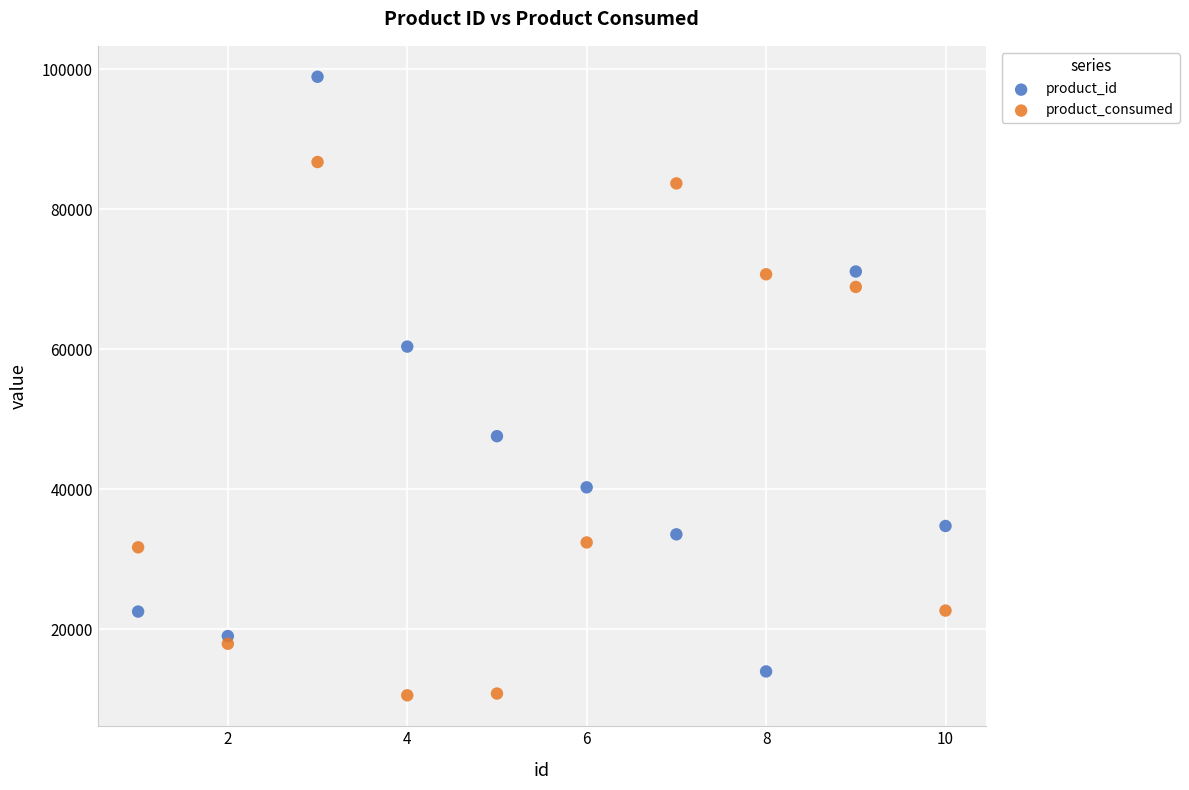

Which series has the largest Y range (max minus min)?

product_id